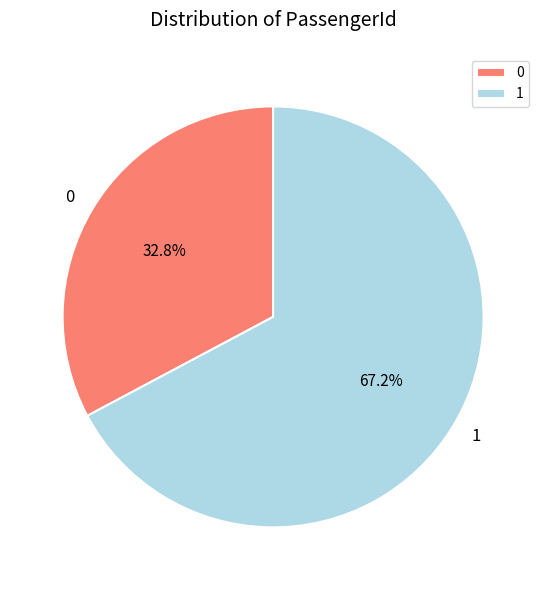

Which slice is the largest?

1